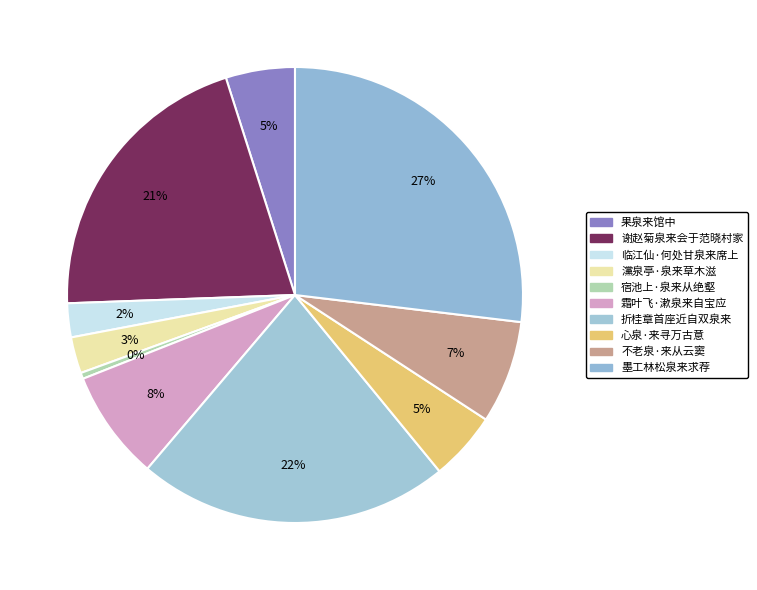

How many segments does this pie chart have?

10